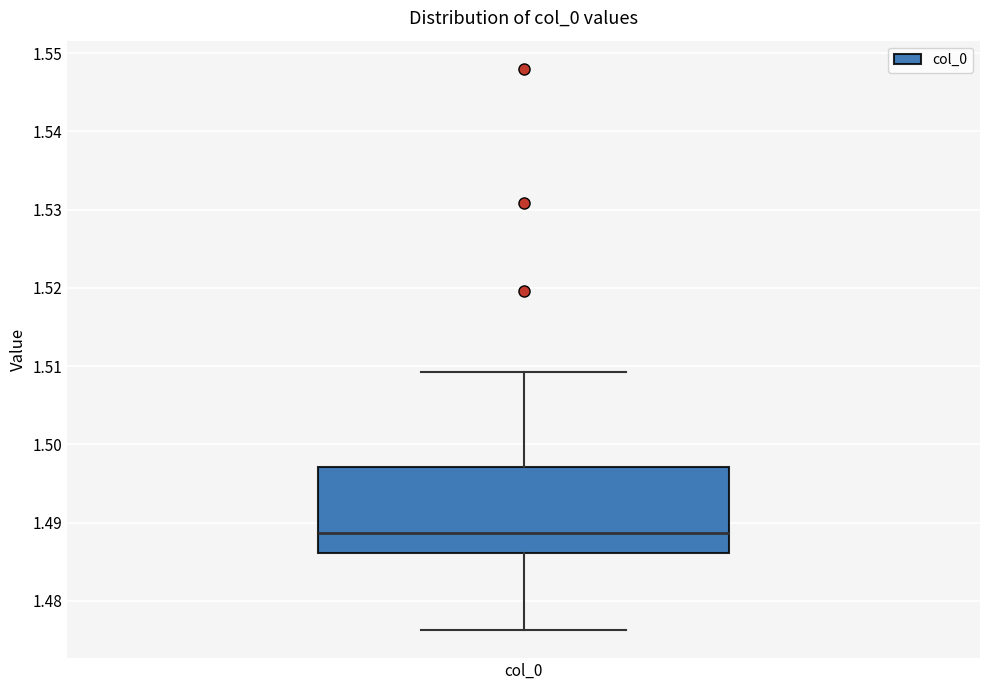

Transcribe this box plot: give where the median line is, the range the box spans, and where the two whiskers end, as read against the y-axis. The values are not printed on the chart, so give them approximately, as read against the axis.

median 1.489, box 1.486 to 1.497, whiskers 1.476 to 1.509